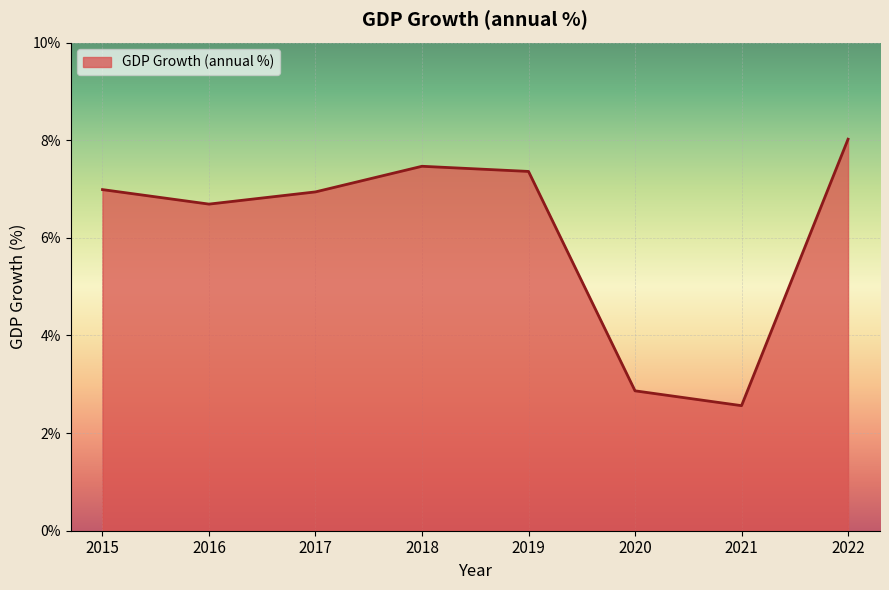

Approximately how many times larger is the value at 2017 compared to 2020?

2.4